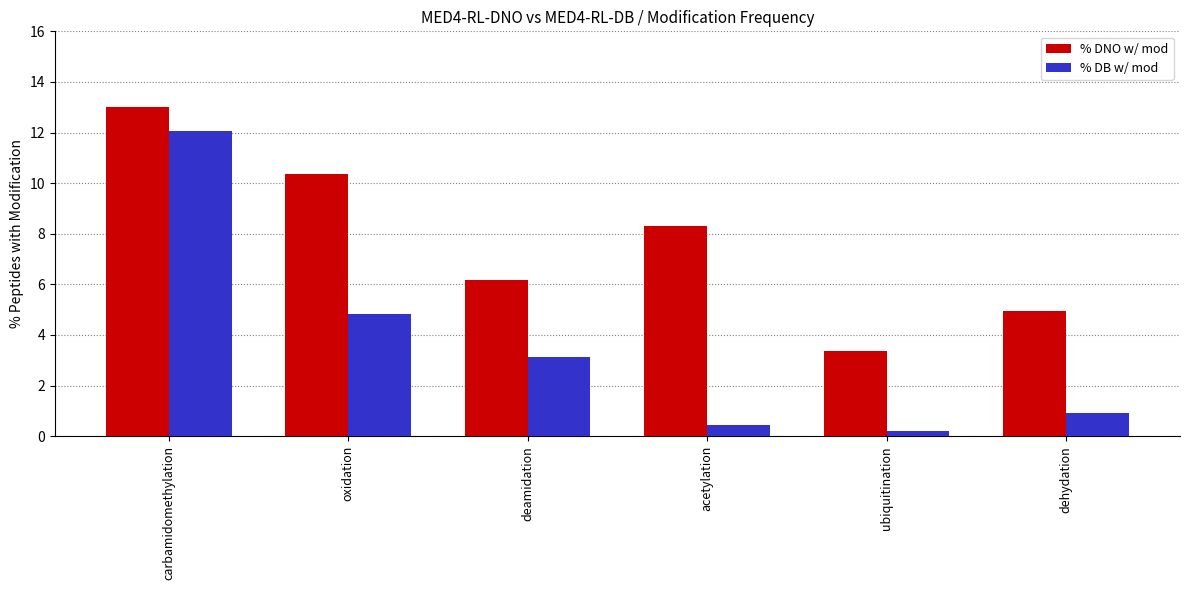

What is the minimum value shown in the chart?

0.2